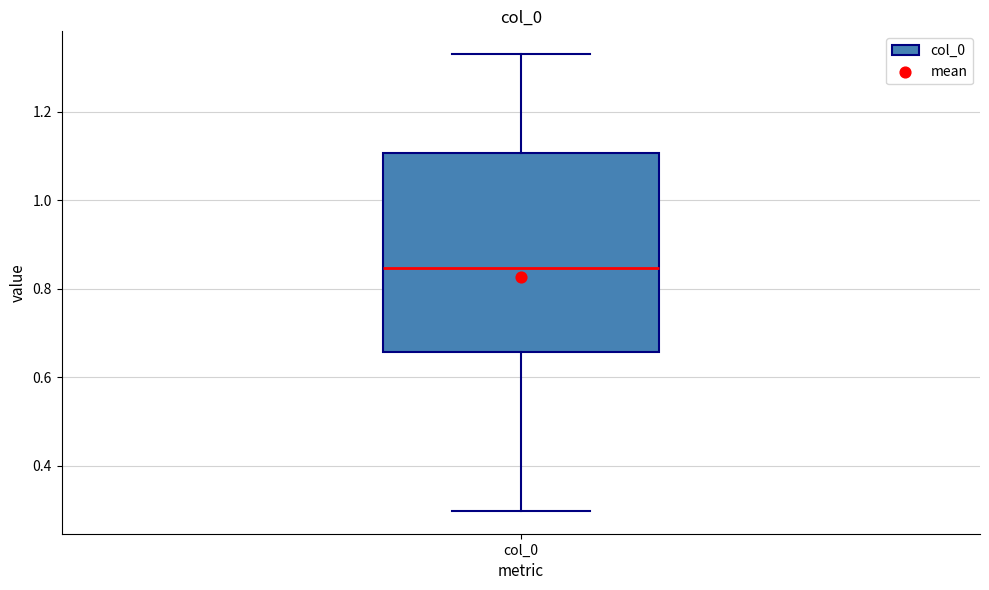

Where is the upper edge of the box for col_0 on the y-axis? The values are not printed on the chart, so give them approximately, as read against the axis.

1.10